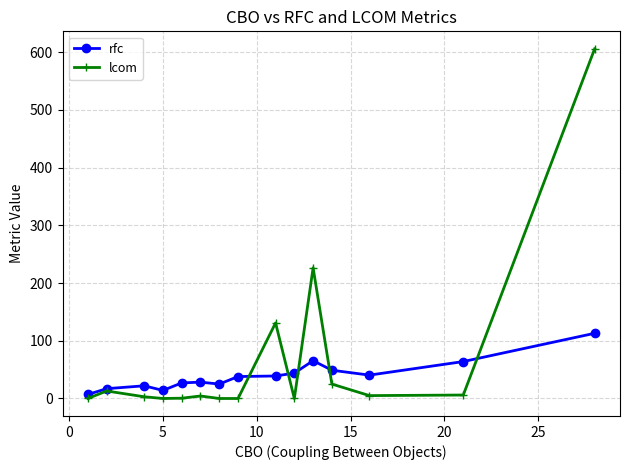

Which series has the largest total across all categories?

lcom